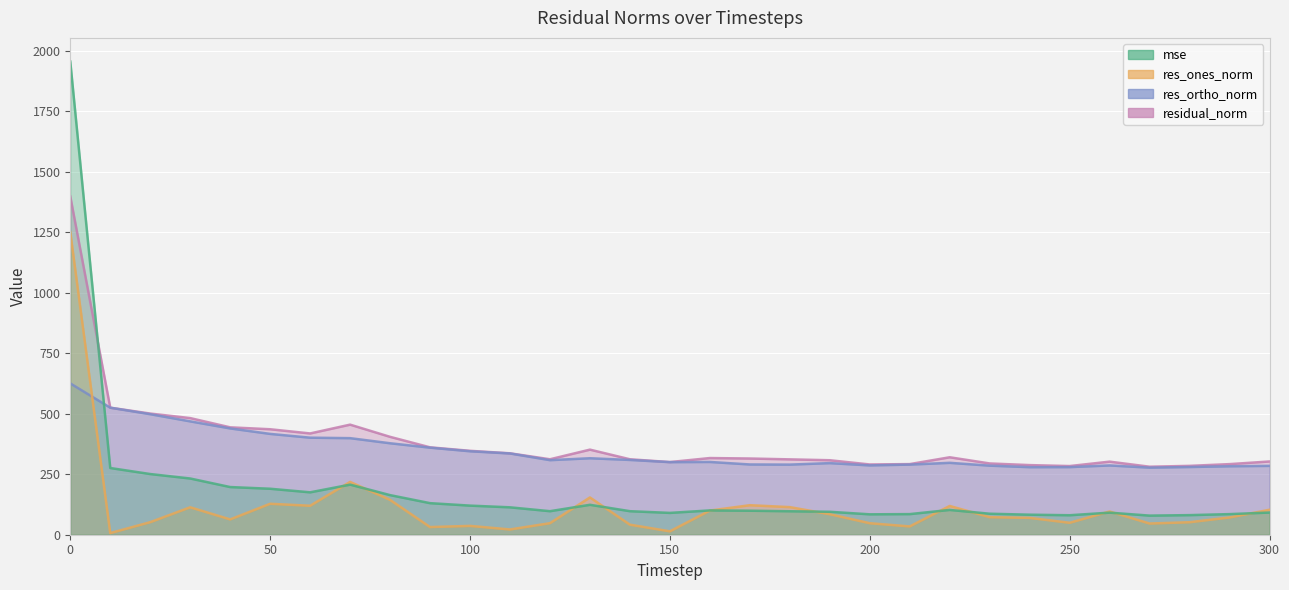

At how many categories does at least one series exceed 747?

1